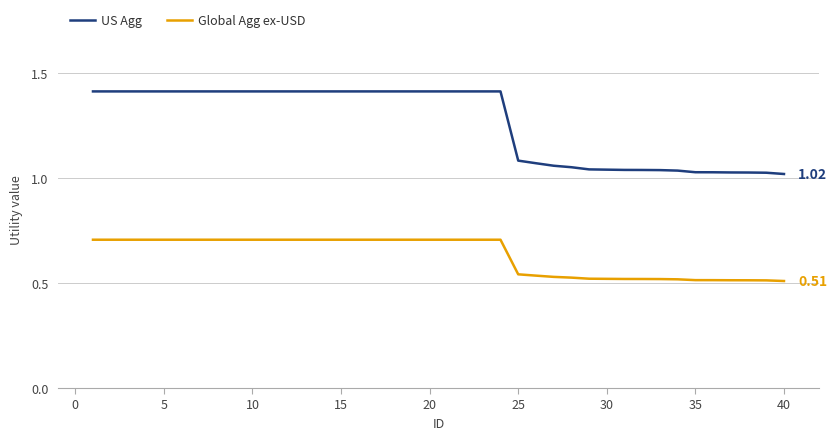

At how many categories does at least one series exceed 0?

40